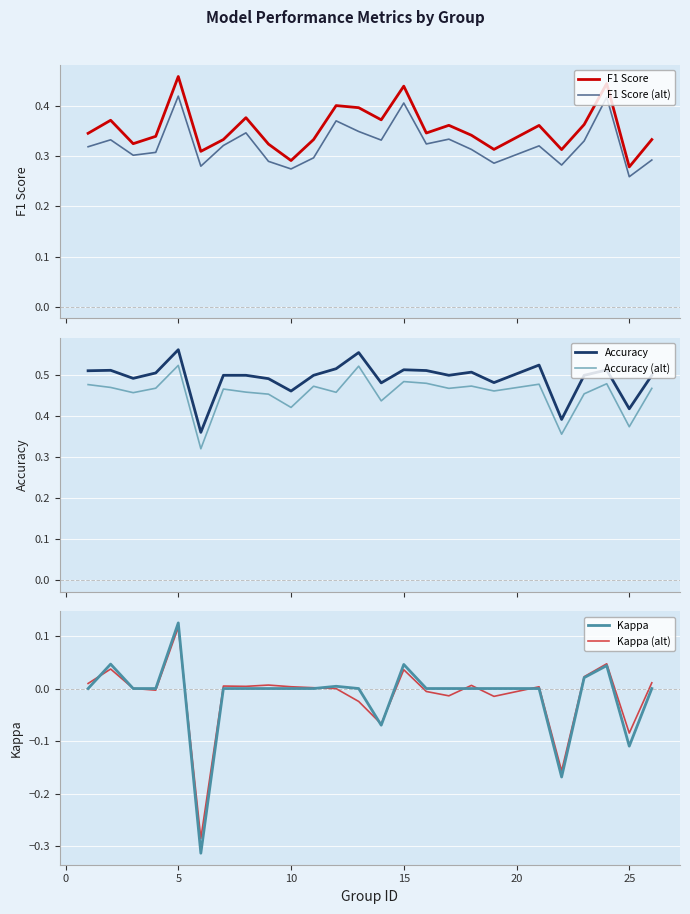

What are all the series names shown in the legend?

F1 Score, F1 Score (alt), Accuracy, Accuracy (alt), Kappa, Kappa (alt)